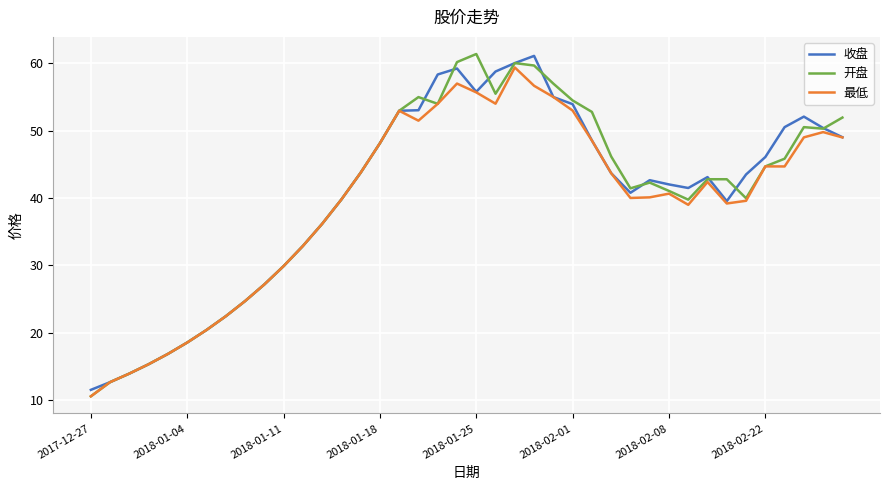

Which series has the widest spread of values?

开盘